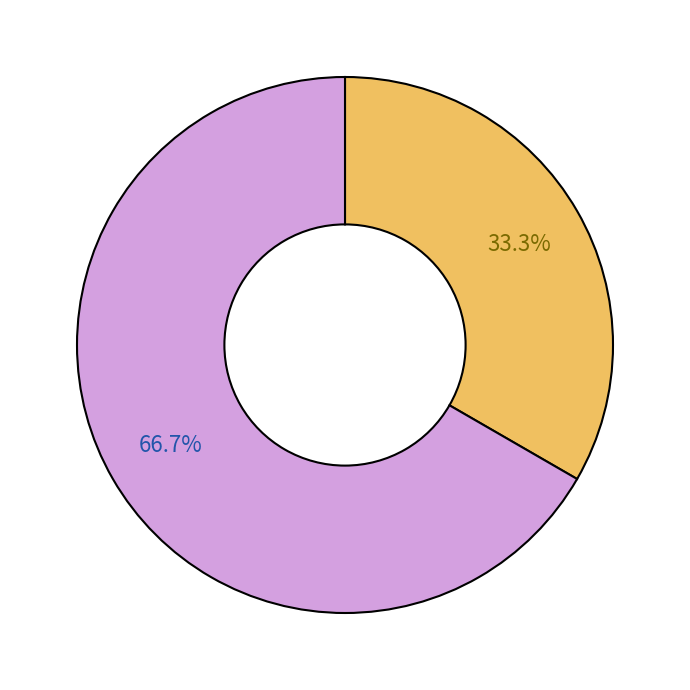

Is there any slice that represents more than half of the pie?

Yes